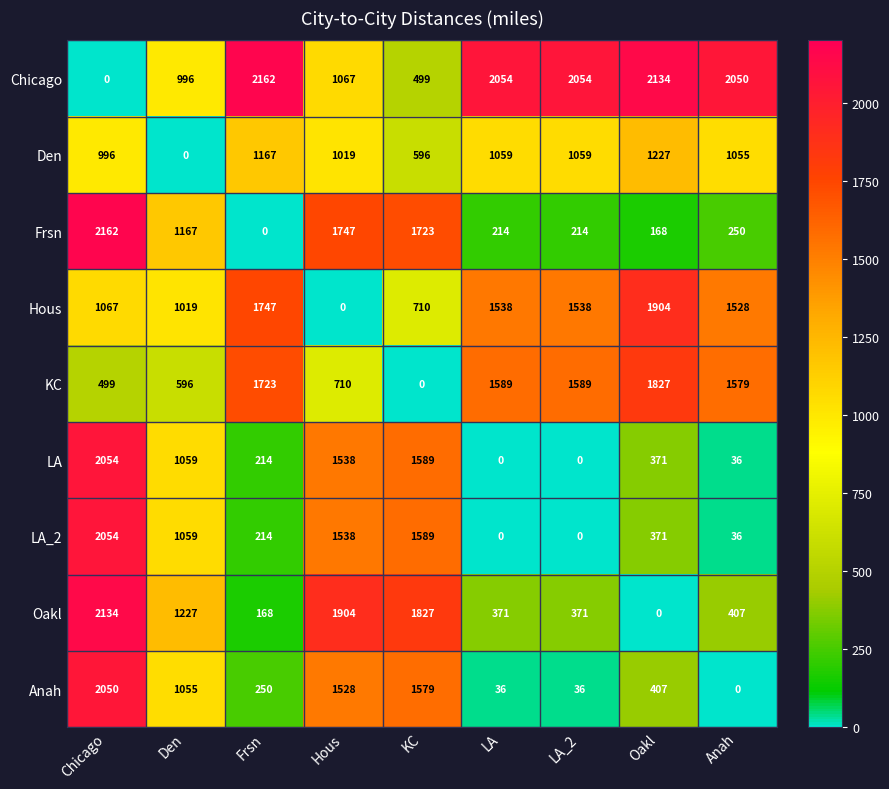

What is the difference between the highest and lowest values at KC?

1827